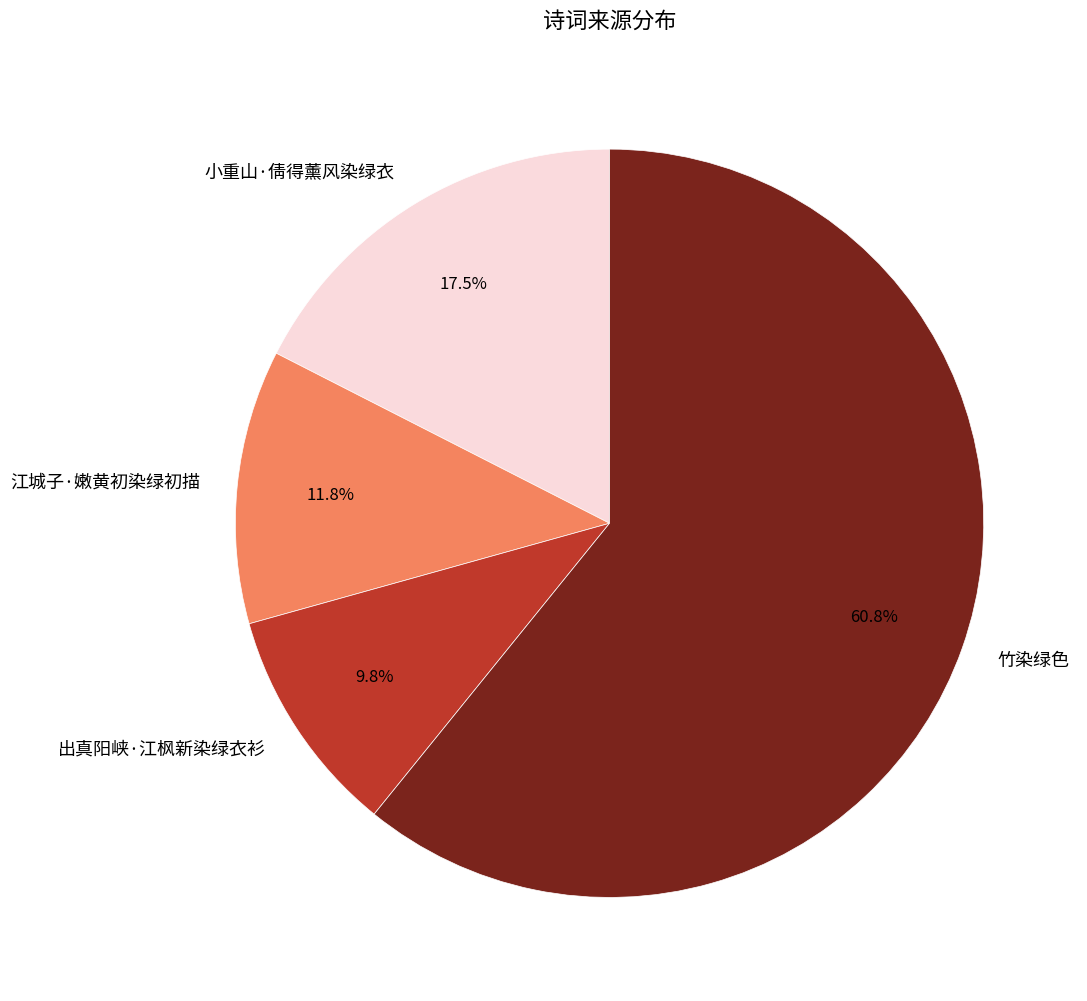

Which slice is the largest?

竹染绿色